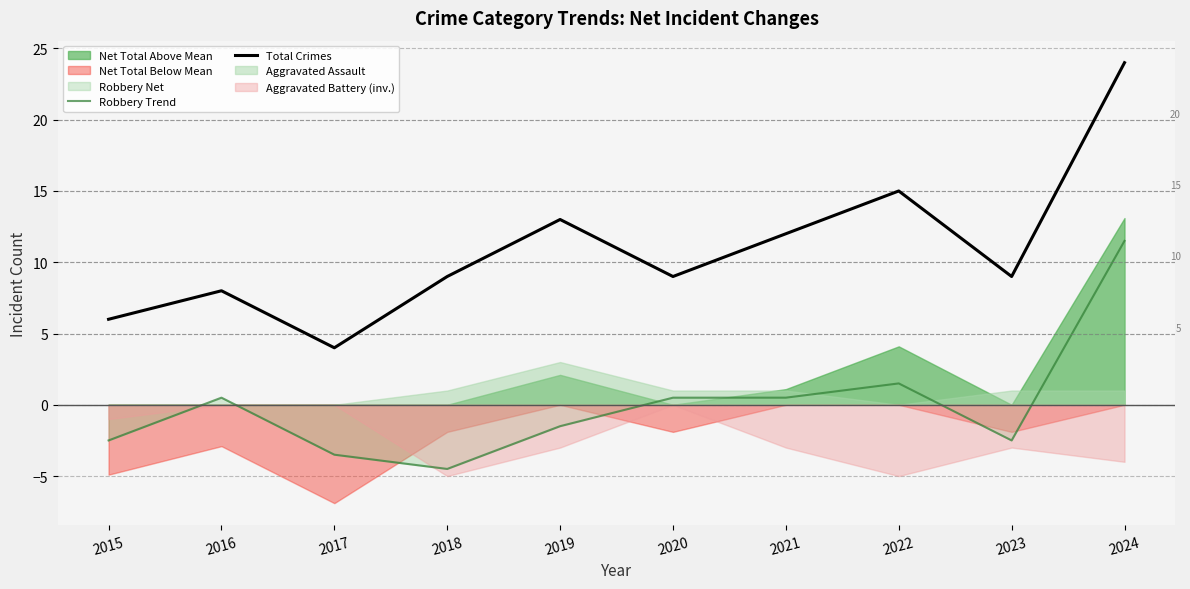

What is the sum of the Total Crimes values at 2017 and 2021?

16.0